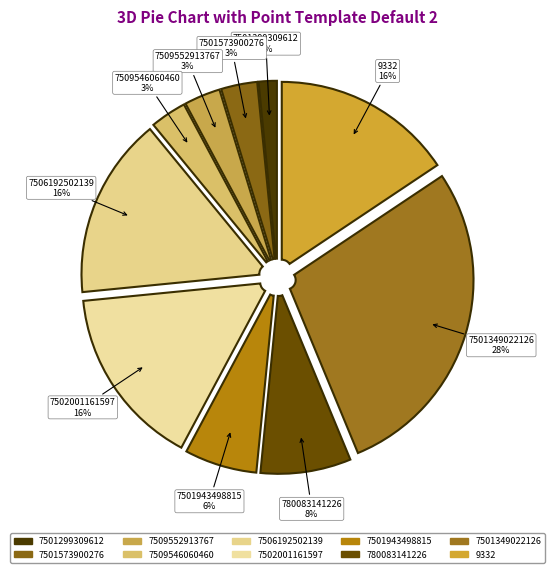

Does any single category account for the majority?

No